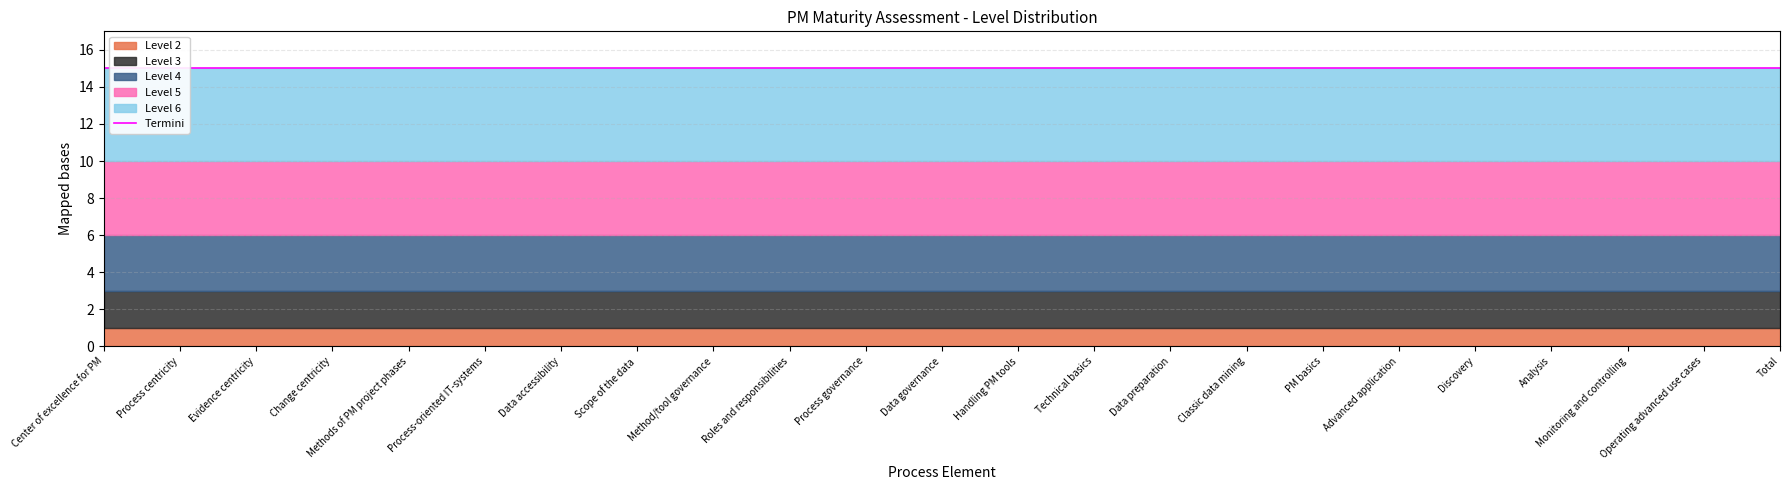

Which series has the widest spread of values?

Level 2